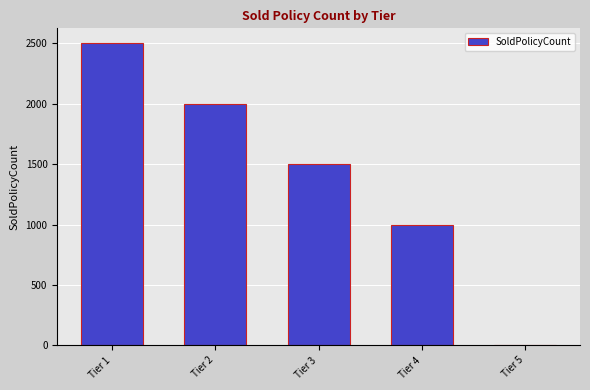

What is the sum of the values at Tier 5 and Tier 3?

1500